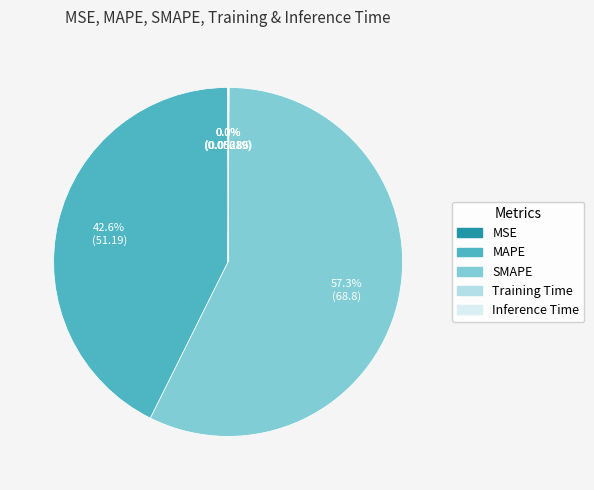

To the nearest percent, what is the average slice percentage?

20%